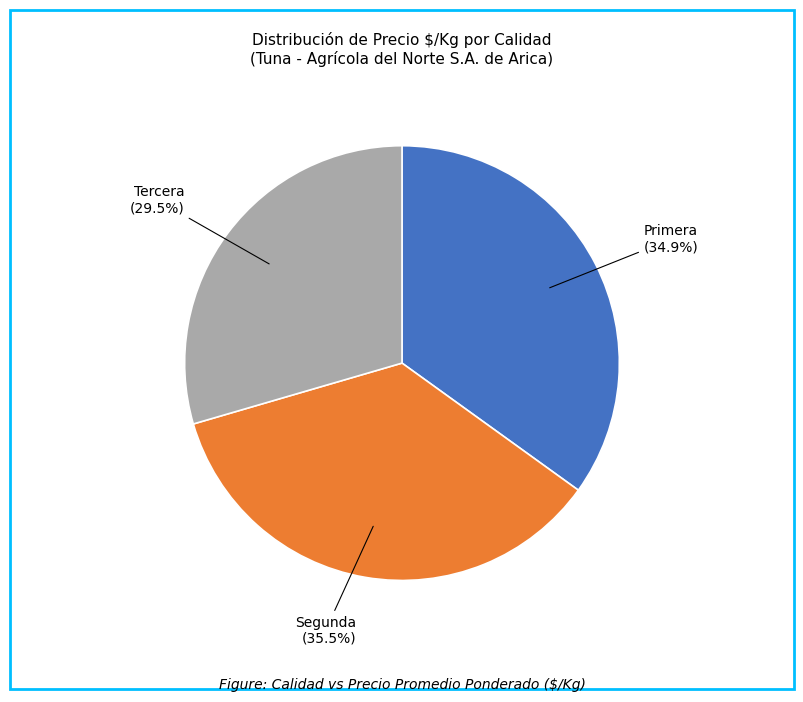

Do Segunda and Primera together represent more than half of the pie?

Yes